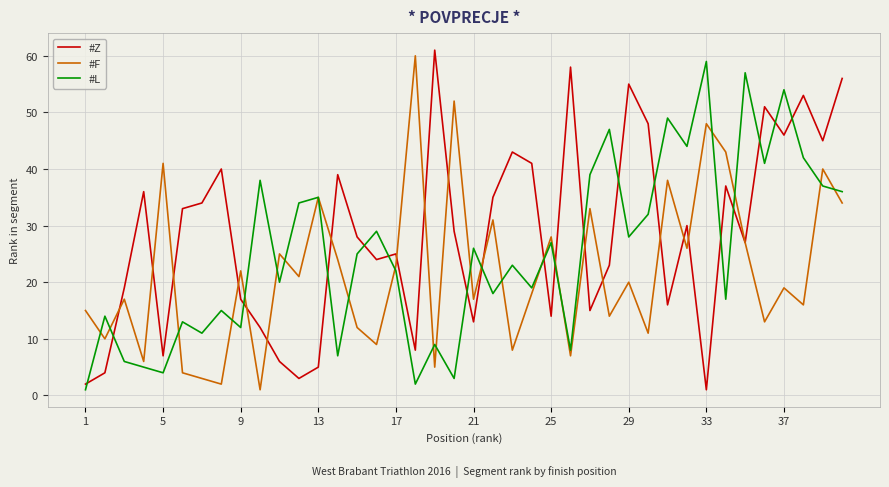

Which series has the largest total across all categories?

#Z